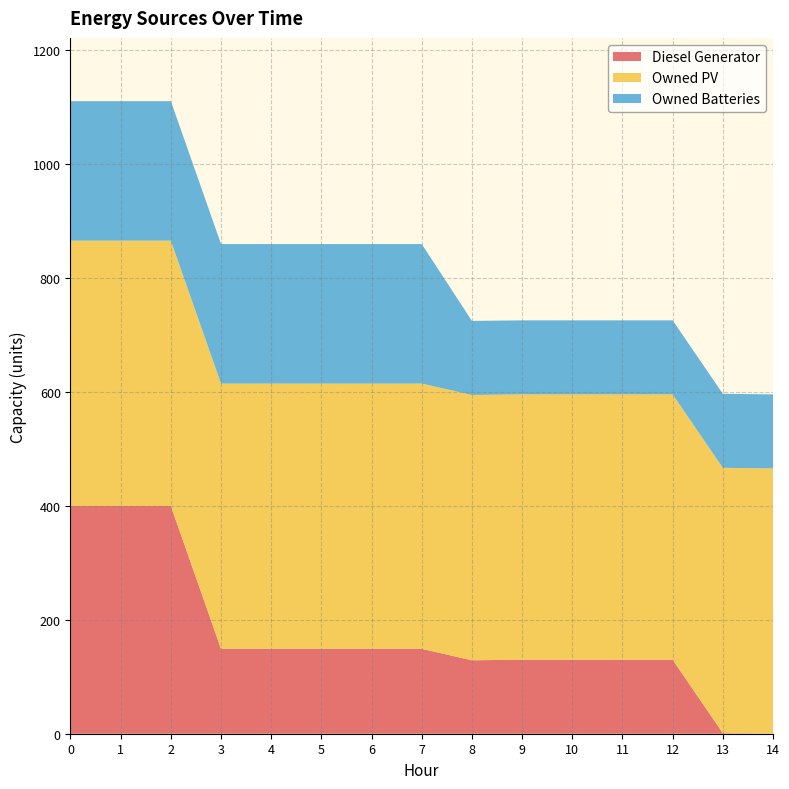

Reading left to right, list all the values displayed in this chart.

Diesel Generator: 400	400	400	149	149	149	149	149	129	130	130	130	130	1	0
Owned PV: 466	466	466	466	466	466	466	466	466	466	466	466	466	466	466
Owned Batteries: 245	245	245	245	245	245	245	245	130	130	130	130	130	130	130